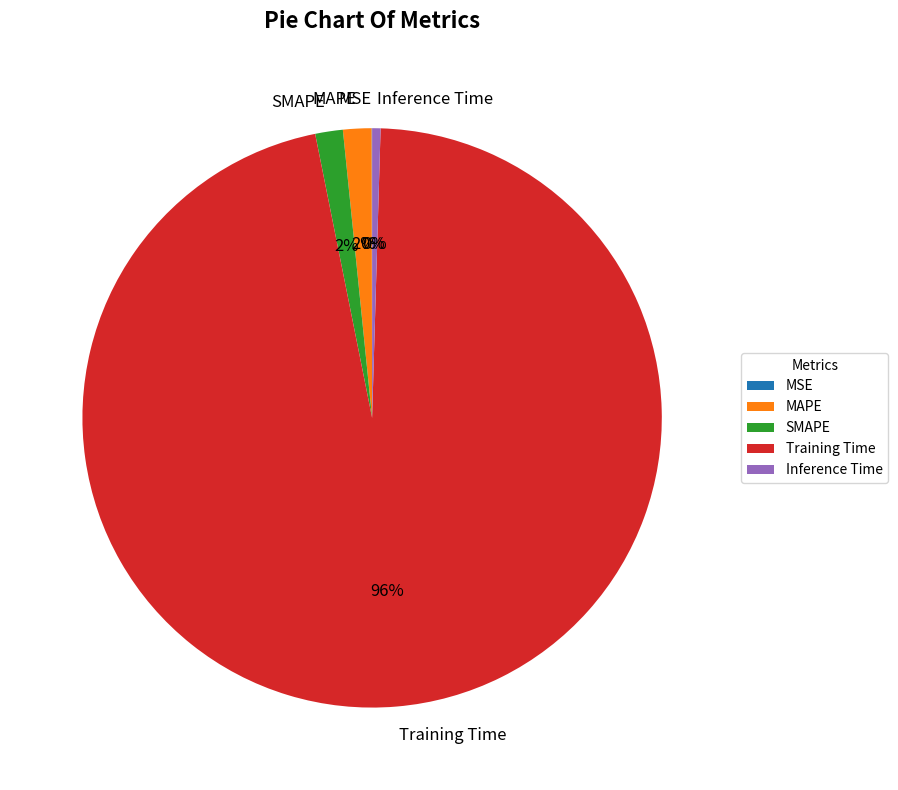

Between SMAPE and Inference Time, which is larger?

SMAPE